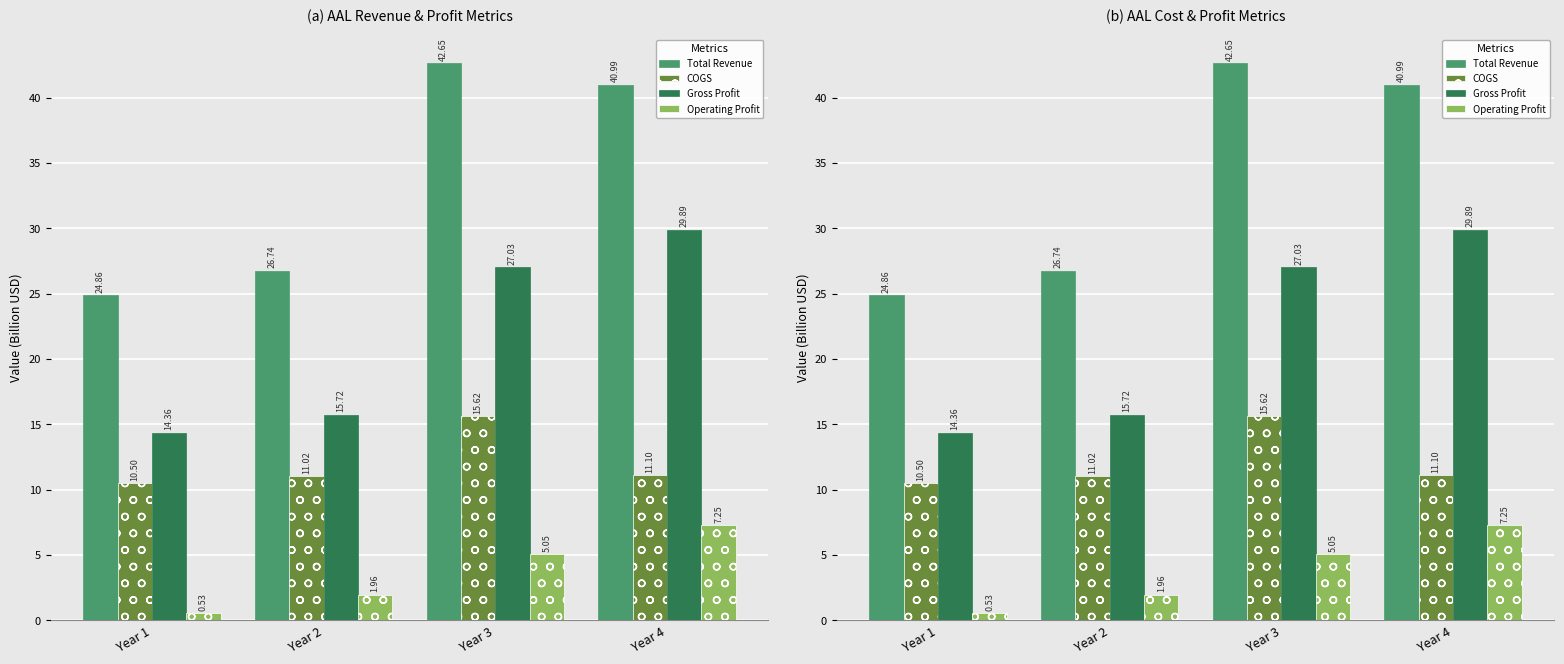

What is the maximum value shown in the chart?

42.6